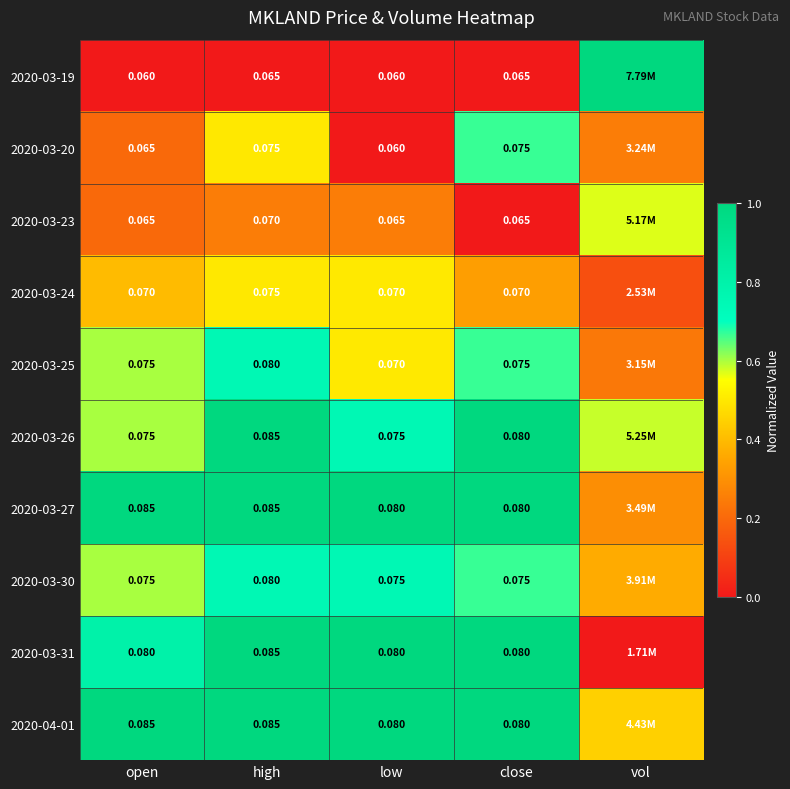

Is the value of 2020-03-23 at open greater than the value of 2020-03-31 at high?

No